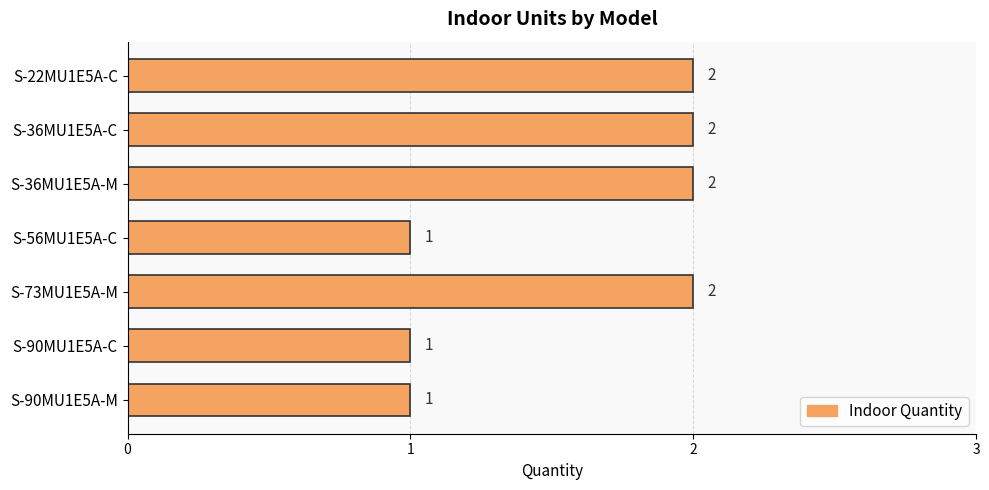

Approximately how many times larger is the value at S-22MU1E5A-C compared to S-56MU1E5A-C?

2.0